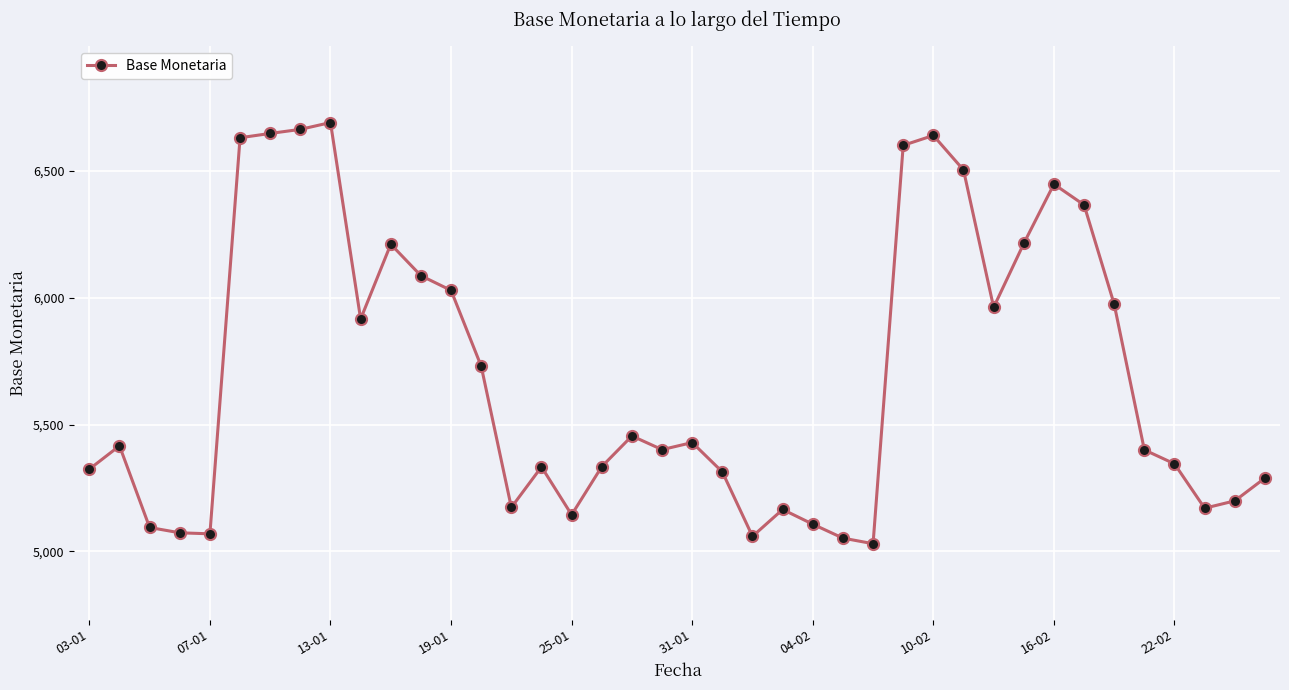

What is the value of the 3rd point from the left?

5094